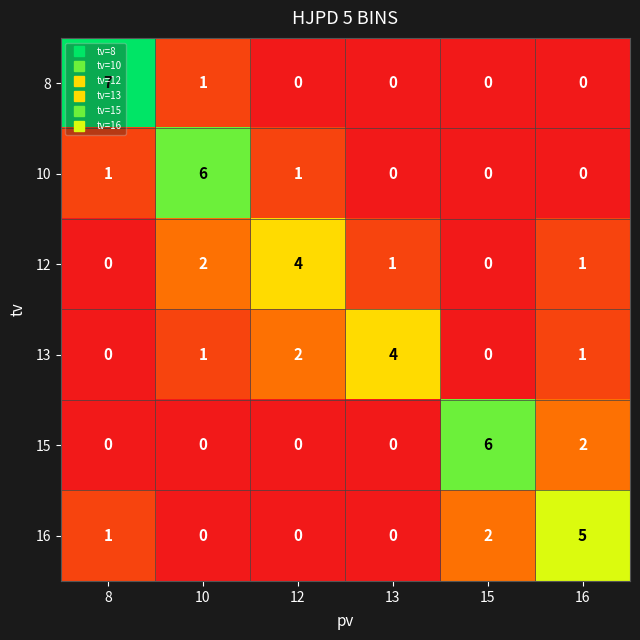

Between 12 and 16, which series saw the biggest shift?

16